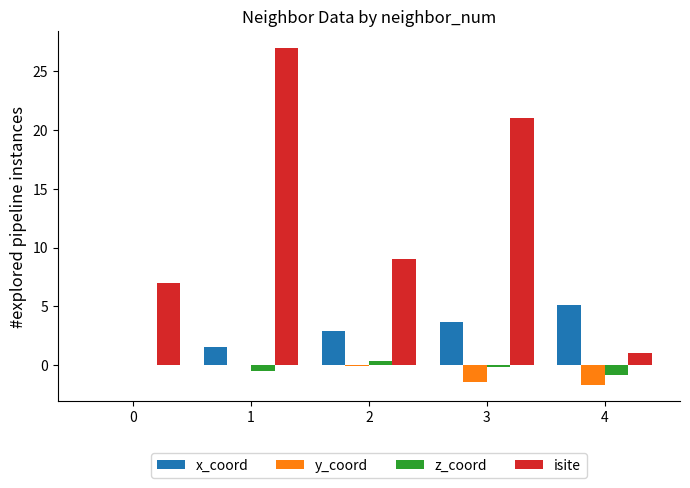

Which series changed the most between 2 and 3?

isite